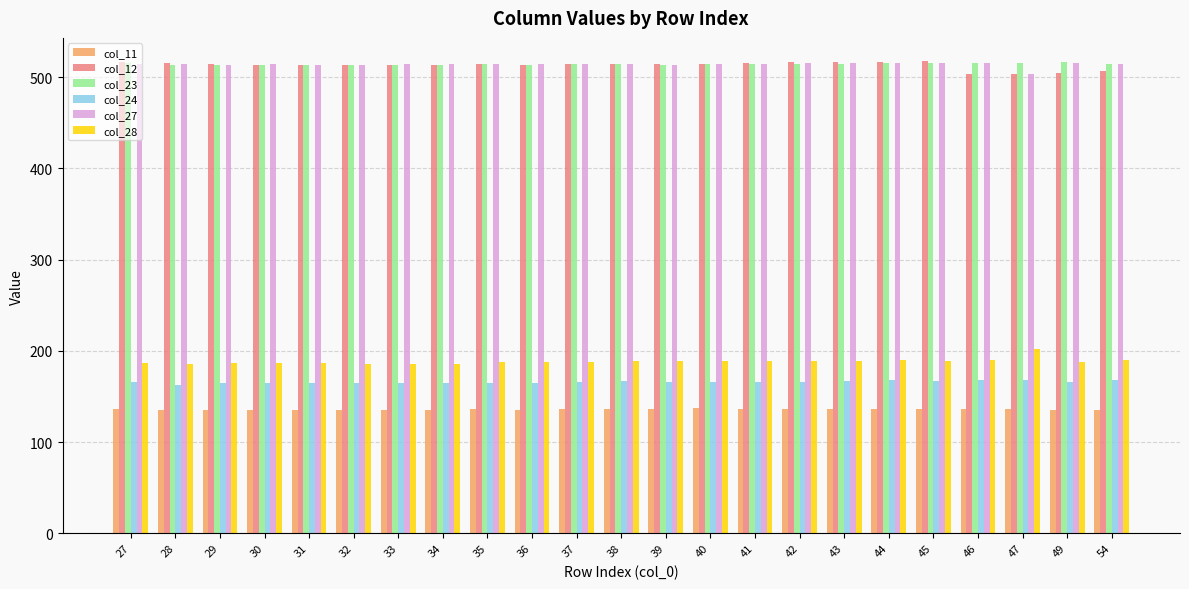

What is the value of the col_28 bar at the 11th from the left?

188.2